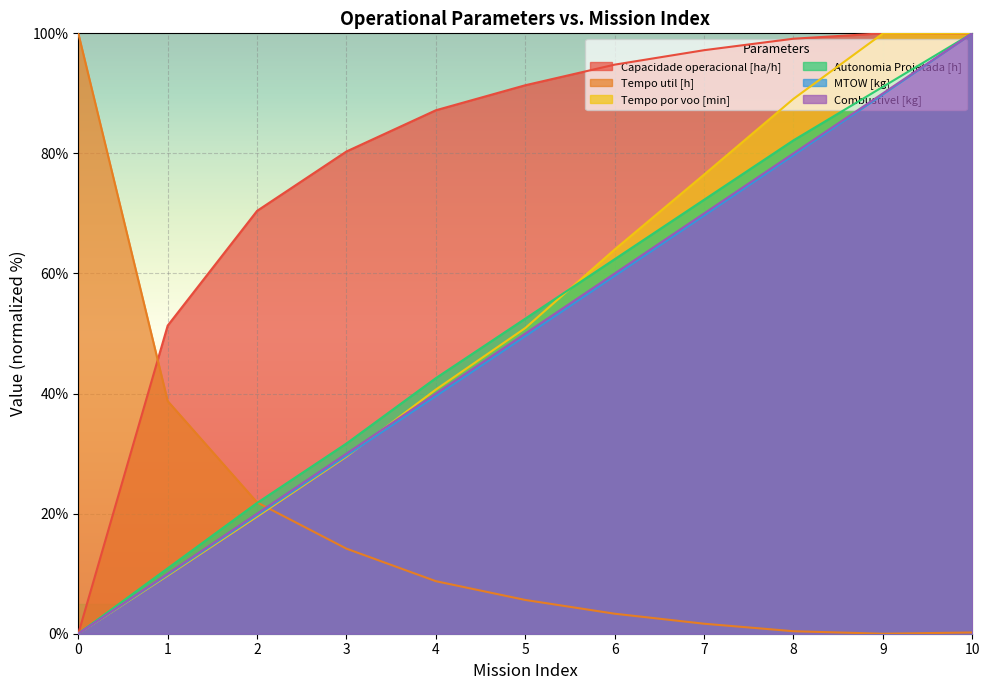

At how many categories does at least one series exceed 14?

11